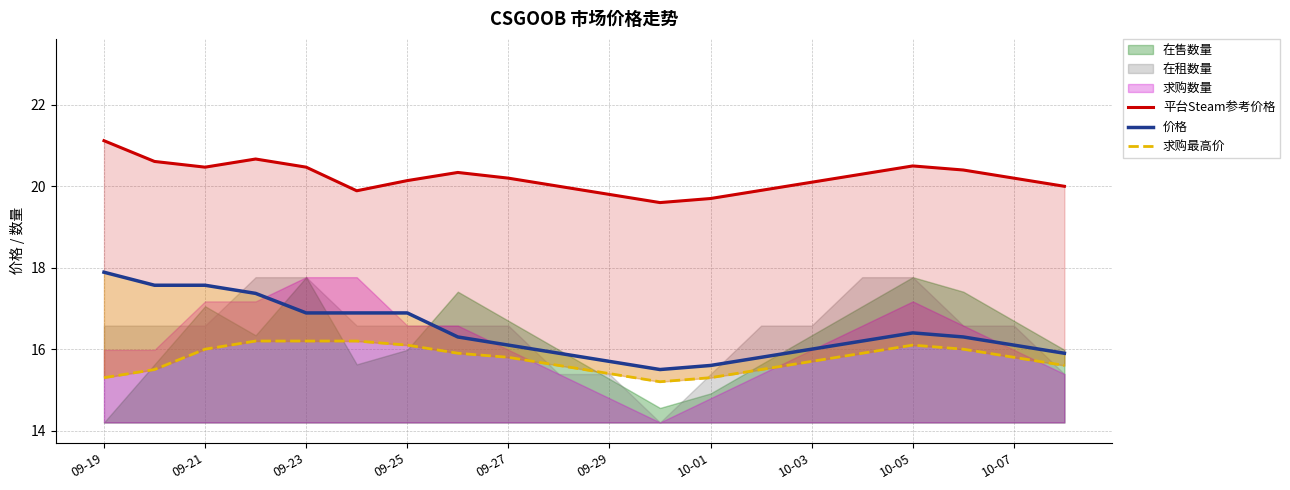

What is the average value of the 求购最高价 series?

15.8